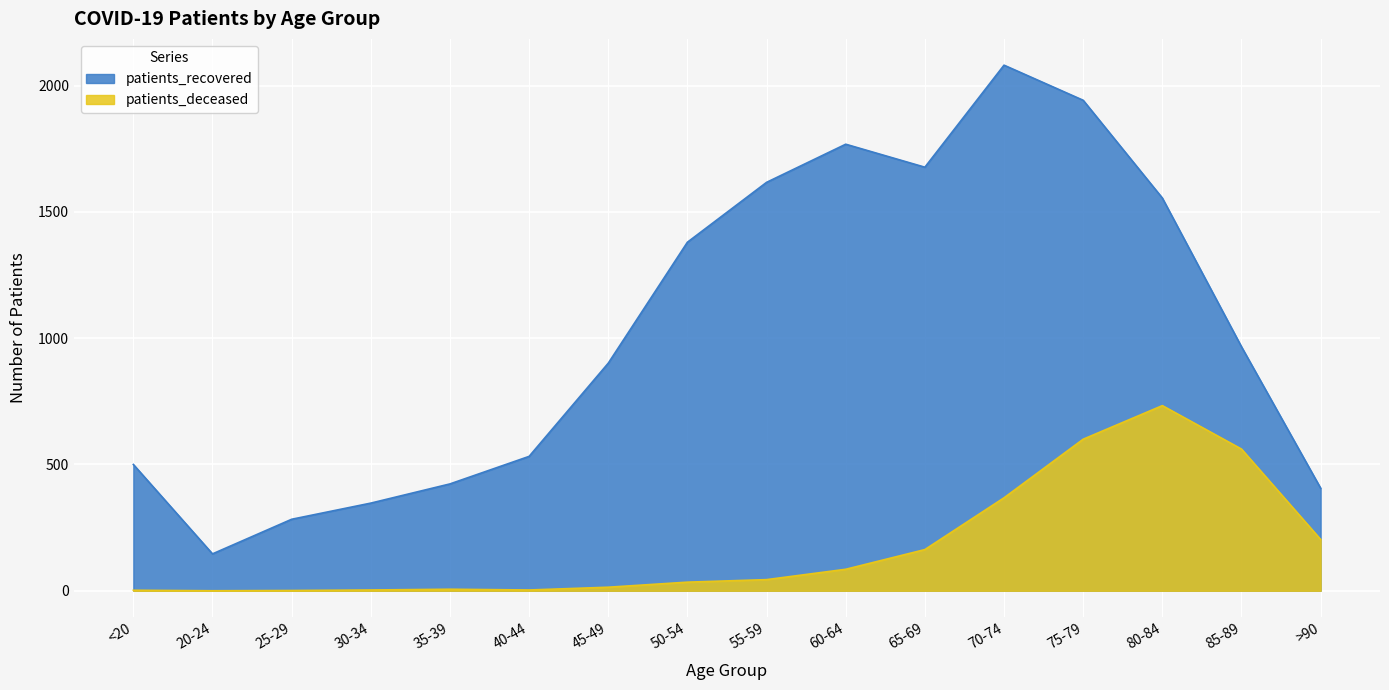

What is the average value of the patients_recovered series?

1033